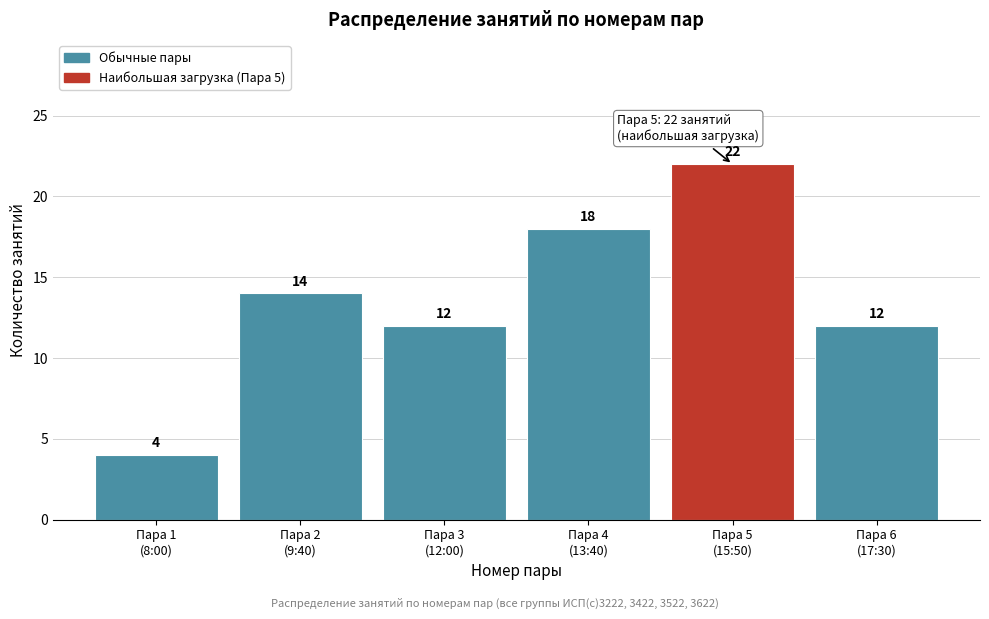

Reading left to right, list all the values displayed in this chart.

4	14	12	18	22	12